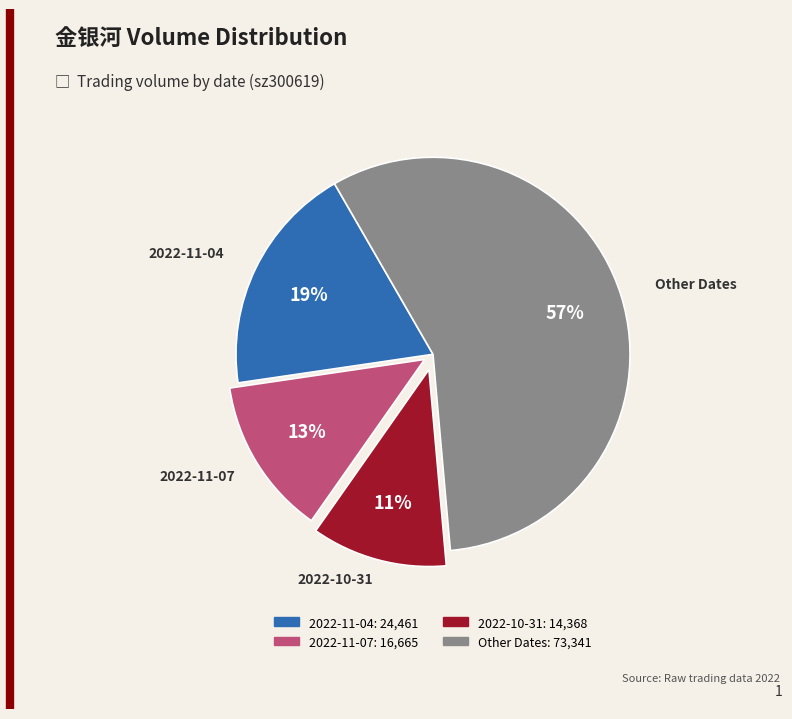

Count the number of slices in the pie.

4